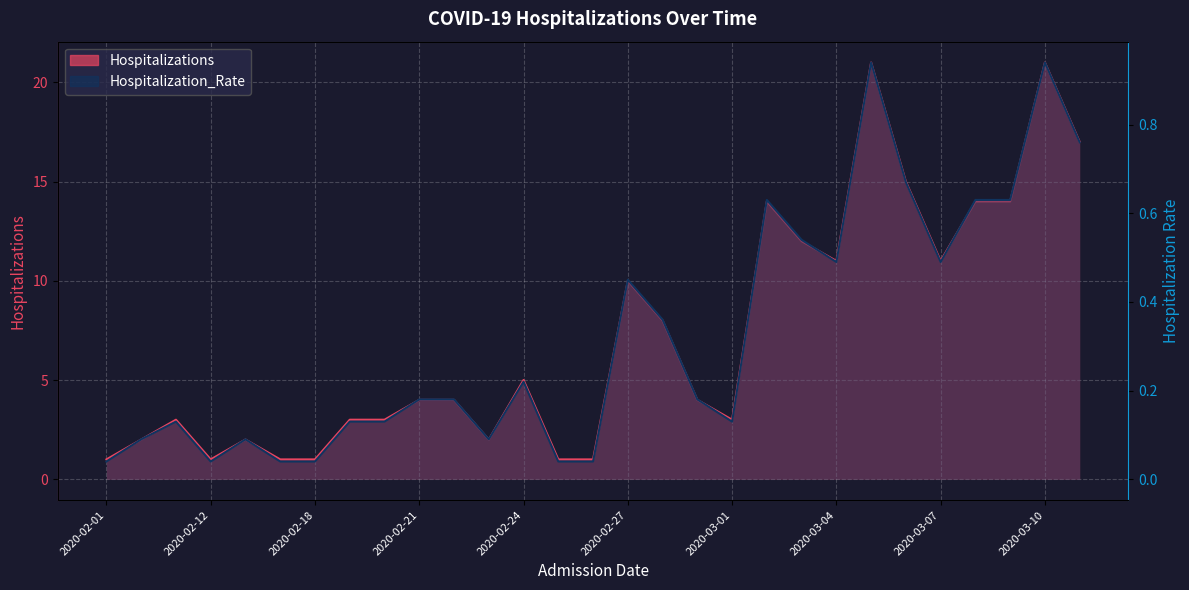

True or false: Hospitalization_Rate has a value of 0.1 at 2020-02-11.

True